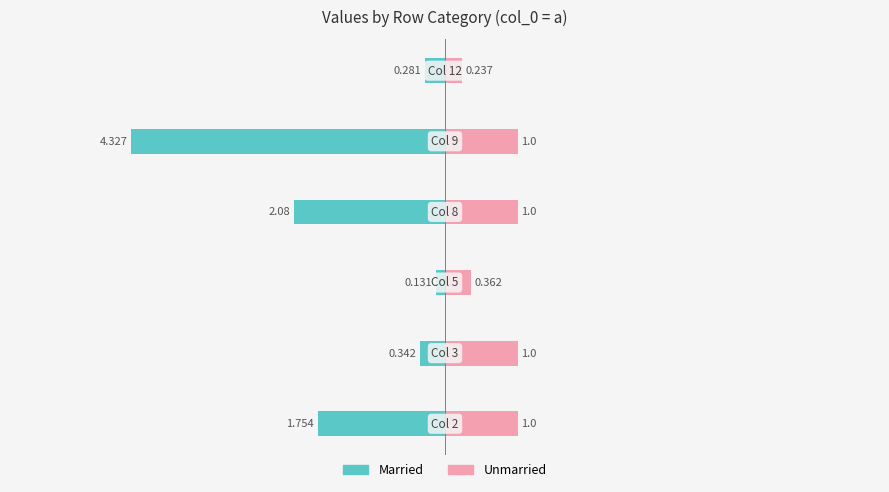

Is it true that Unmarried equals 1.0 at 2?

True